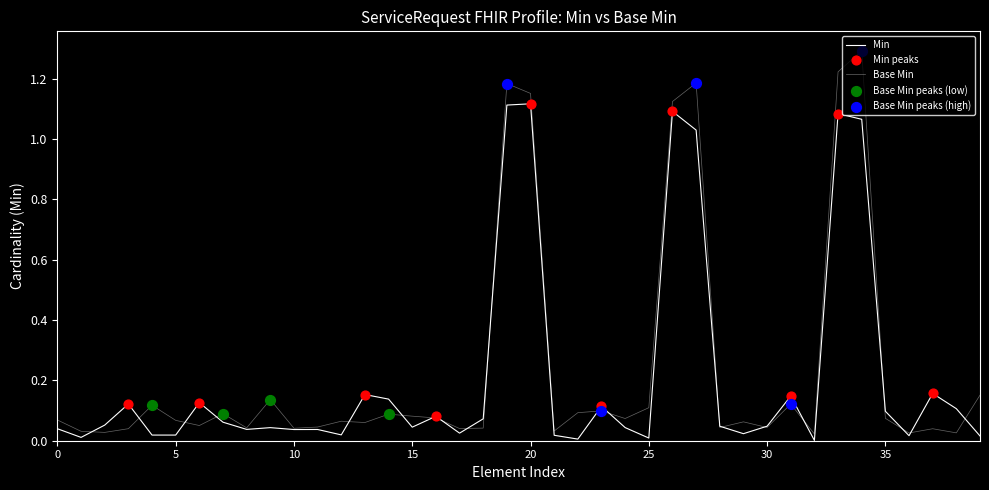

How many lines are shown in the chart?

2